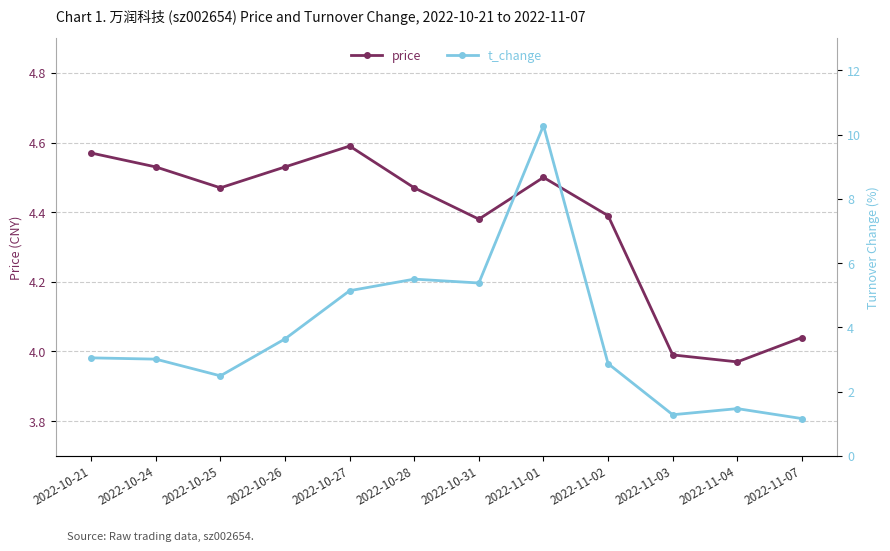

Between 2022-10-25 and 2022-11-07, which series saw the biggest shift?

t_change